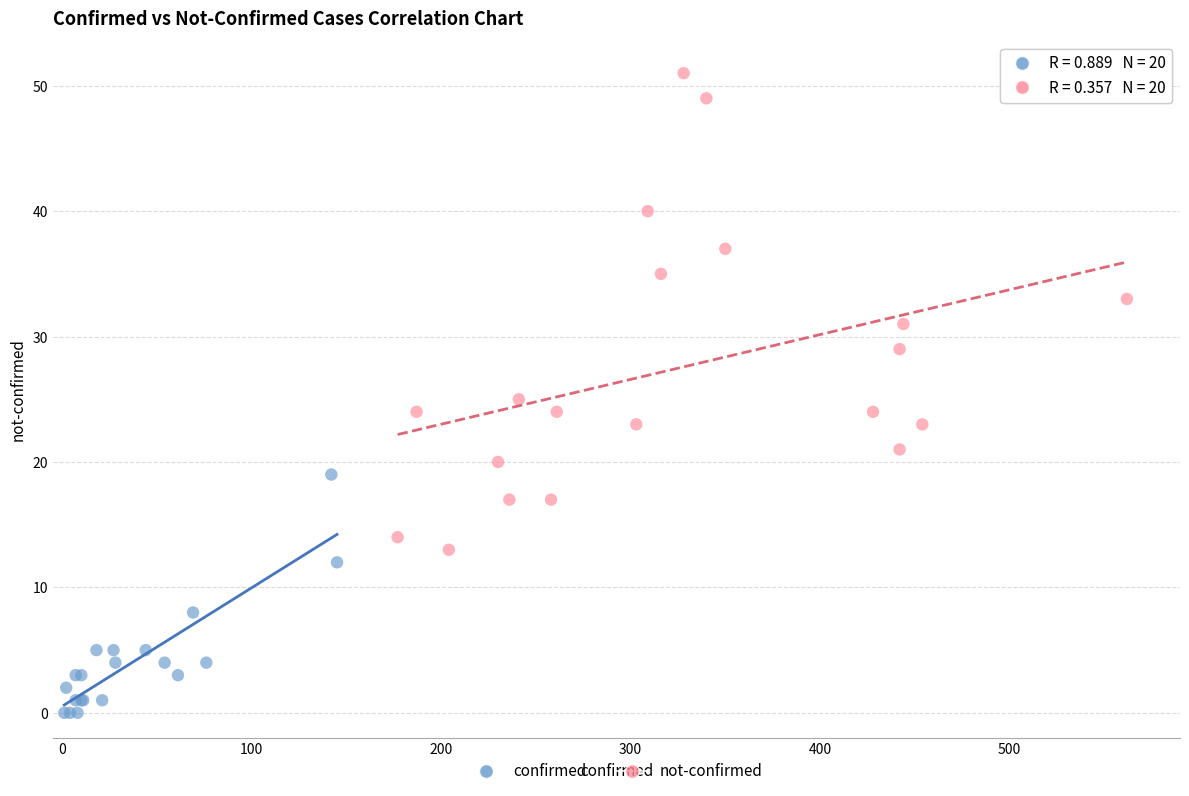

Which series has the largest Y range (max minus min)?

not-confirmed